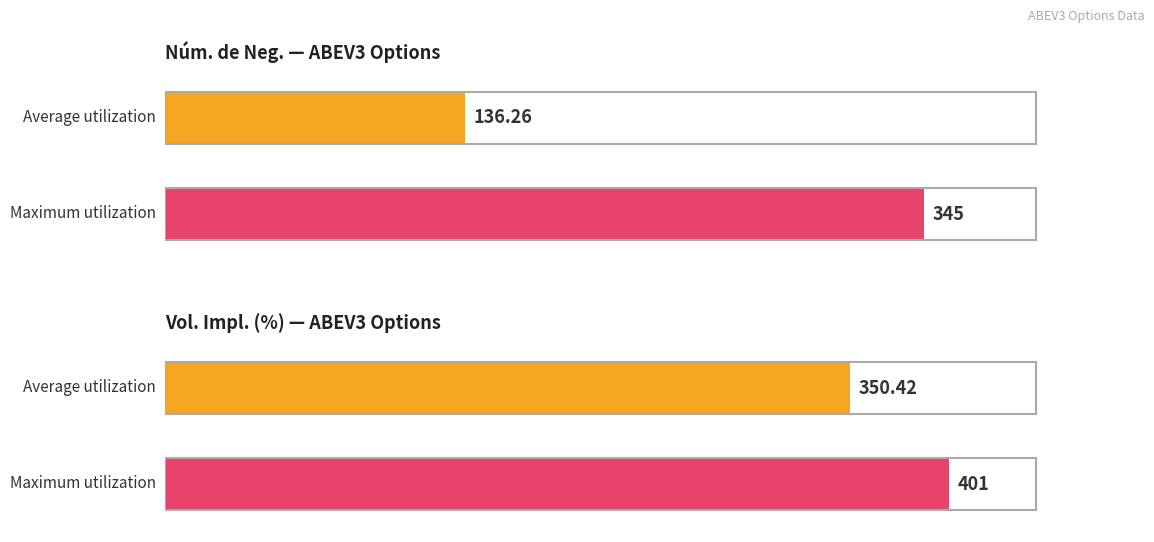

Which series has the largest range (max minus min)?

Núm. de Neg.